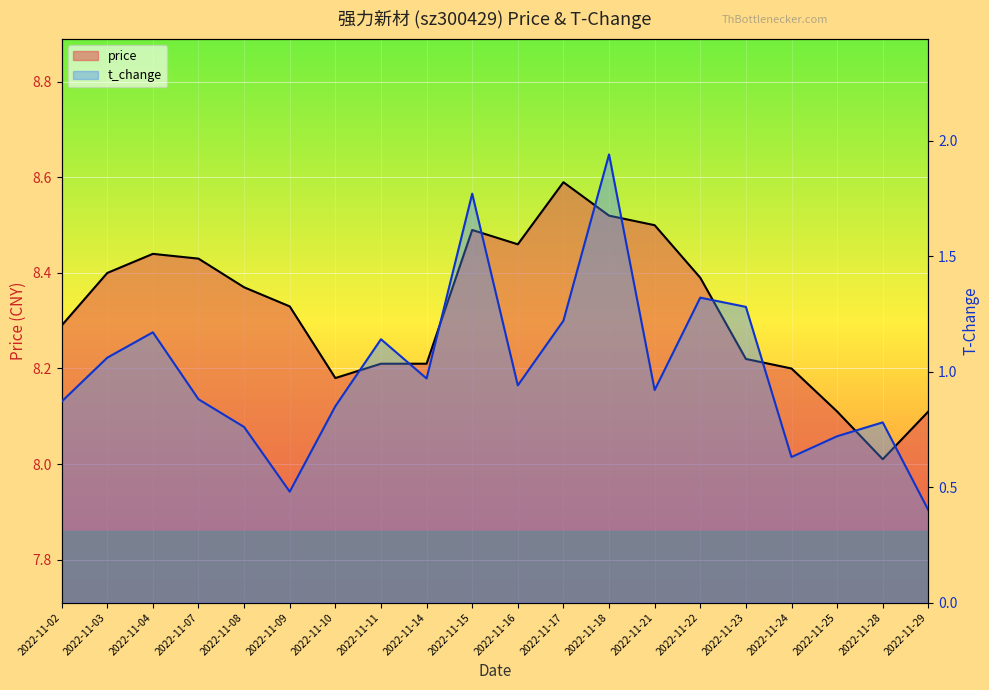

What is the value of the price (line) point at the 16th from the left?

8.2